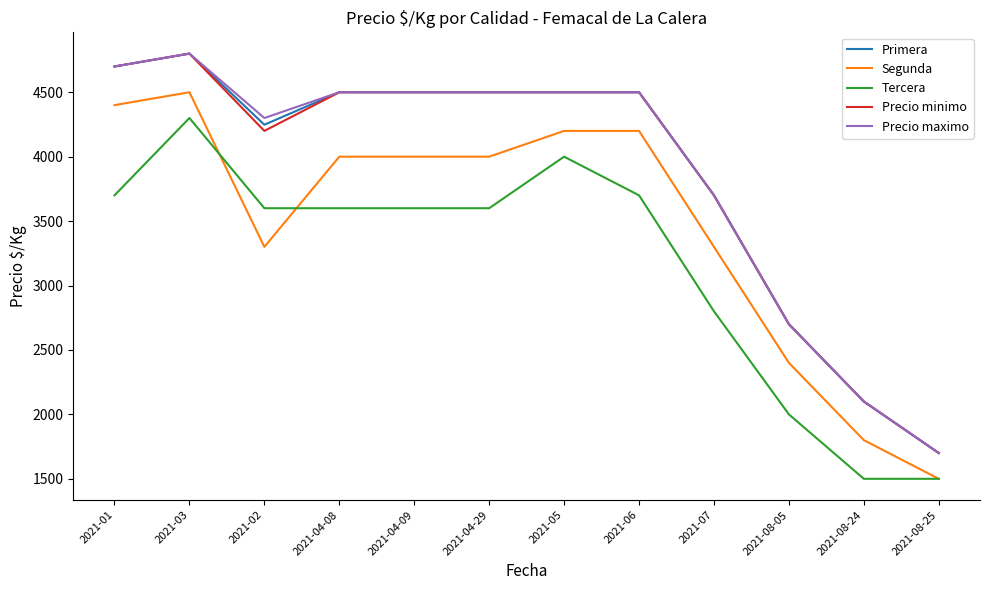

What are all the series names shown in the legend?

Primera, Segunda, Tercera, Precio minimo, Precio maximo